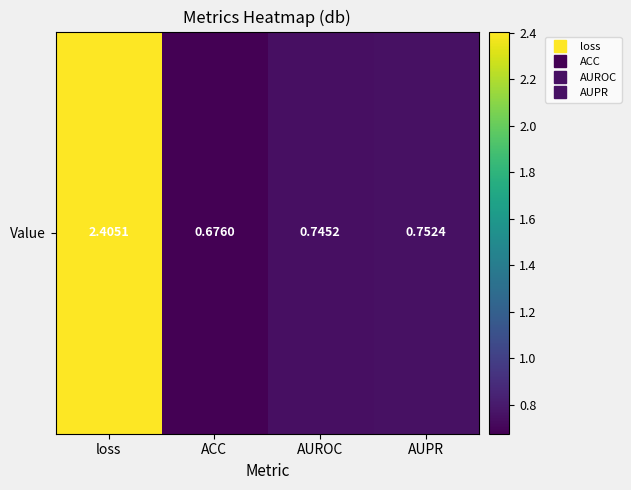

How many data points does each series have?

4